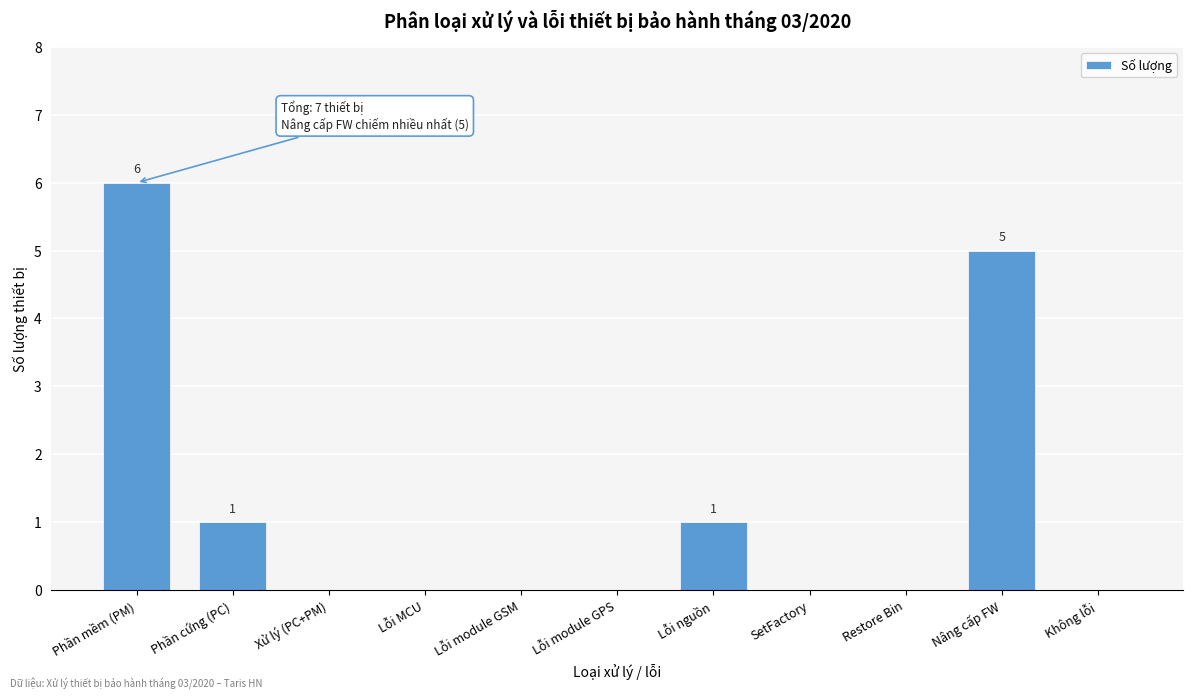

Reading left to right, list all the values displayed in this chart.

Phần mềm (PM)=6	Phần cứng (PC)=1	Xử lý (PC+PM)=0	Lỗi MCU=0	Lỗi module GSM=0	Lỗi module GPS=0	Lỗi nguồn=1	SetFactory=0	Restore Bin=0	Nâng cấp FW=5	Không lỗi=0